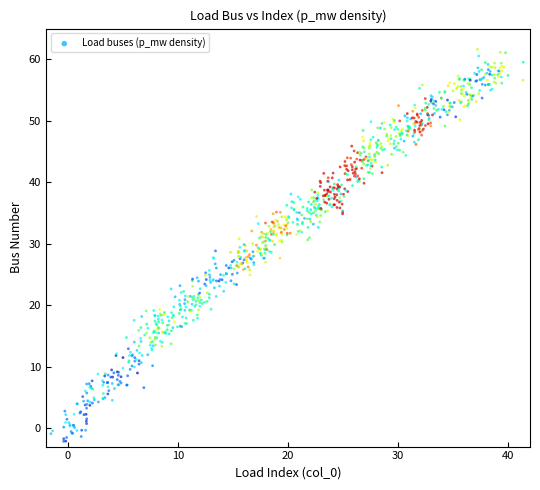

What is the range of X values (max minus min)?

42.9